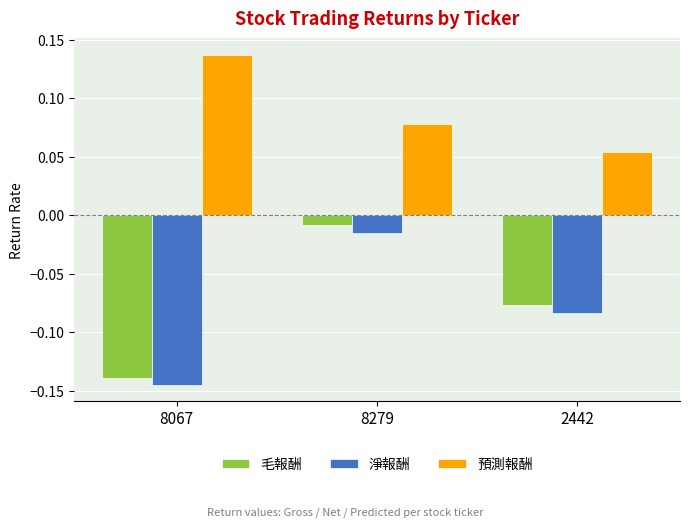

What is the sum of all 毛報酬 values?

-0.2